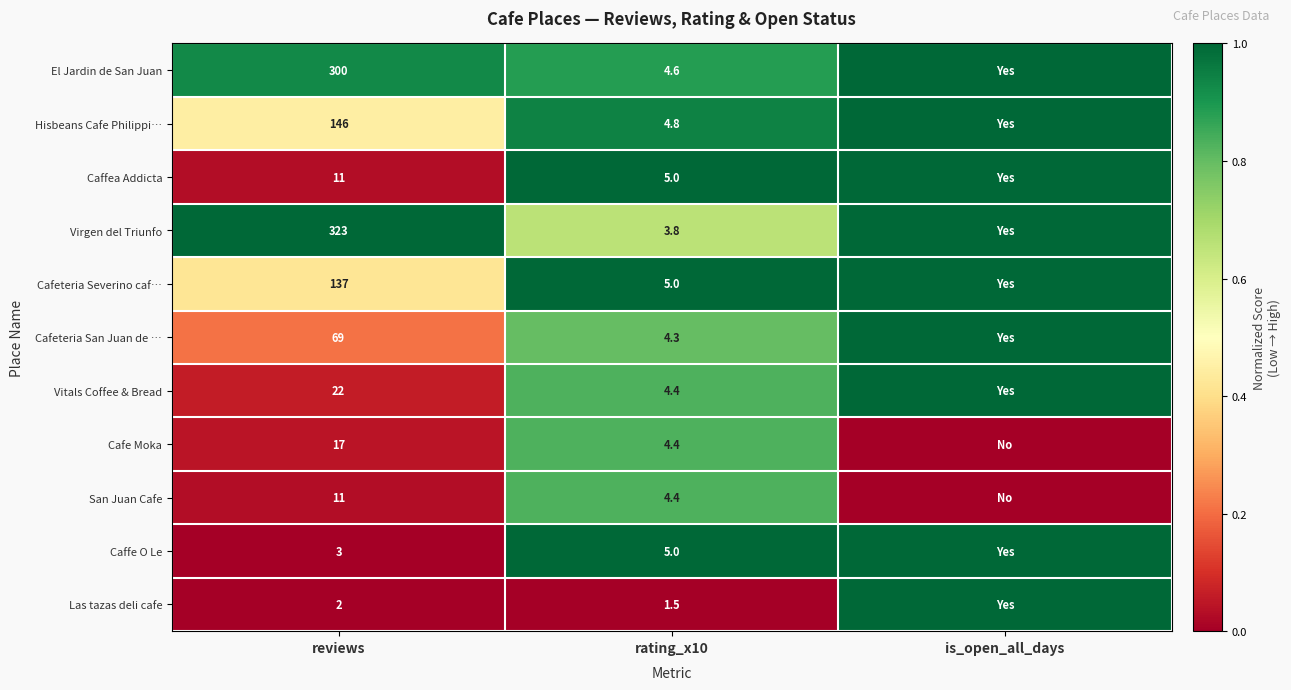

The value of Caffe O Le at rating_x10 is 3.0. True or false?

False